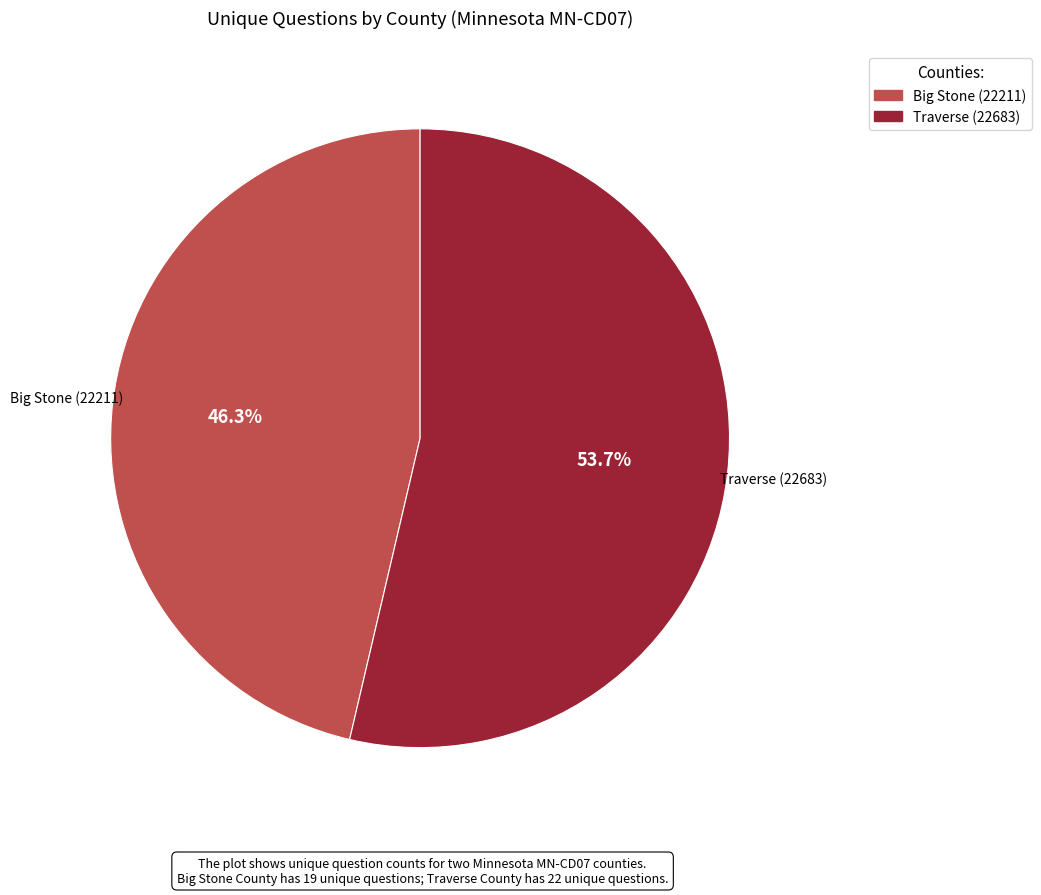

Rank the categories by value from highest to lowest.

Traverse (22683), Big Stone (22211)